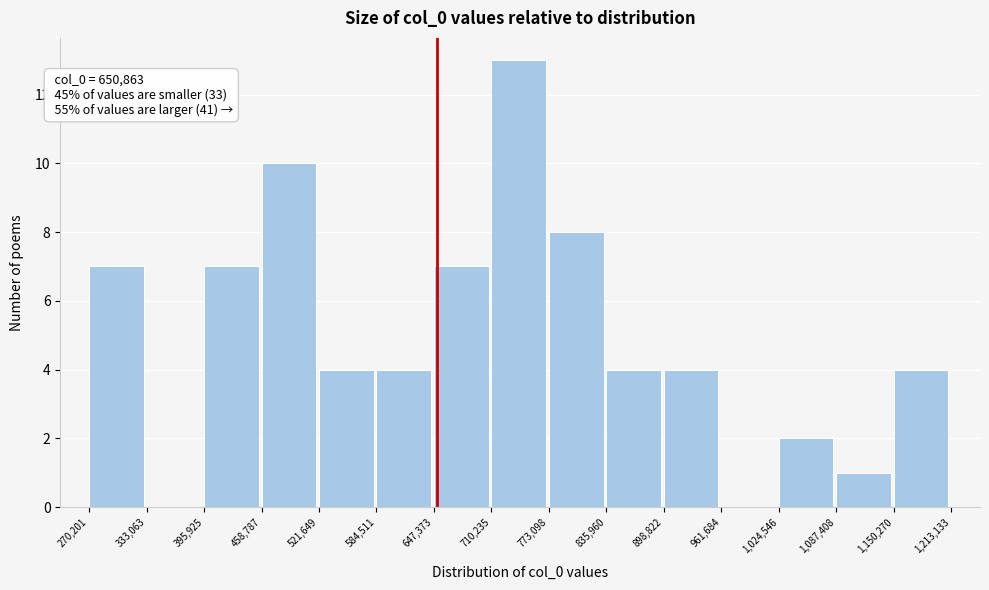

Which range on the x-axis has the tallest bar?

710,235 to 773,098